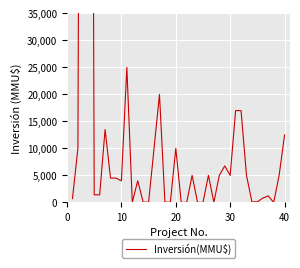

What is the maximum value shown in the chart?

280000.0